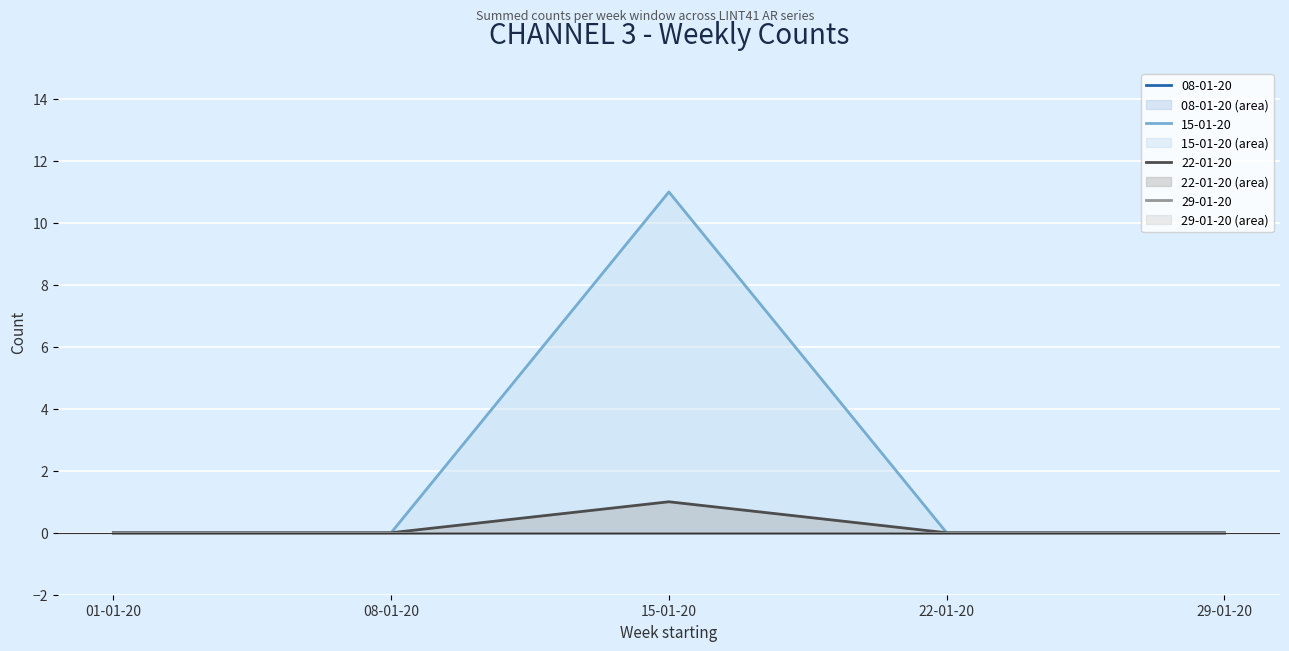

True or false: 22-01-20 and 15-01-20 intersect in this chart.

False